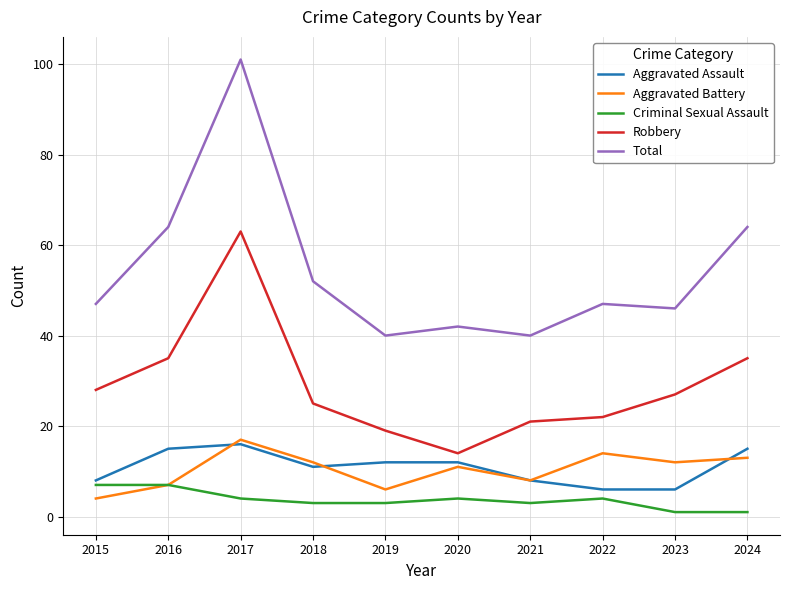

Reading left to right, extract all data points from this chart.

Aggravated Assault: 8	15	16	11	12	12	8	6	6	15
Aggravated Battery: 4	7	17	12	6	11	8	14	12	13
Criminal Sexual Assault: 7	7	4	3	3	4	3	4	1	1
Robbery: 28	35	63	25	19	14	21	22	27	35
Total: 47	64	101	52	40	42	40	47	46	64